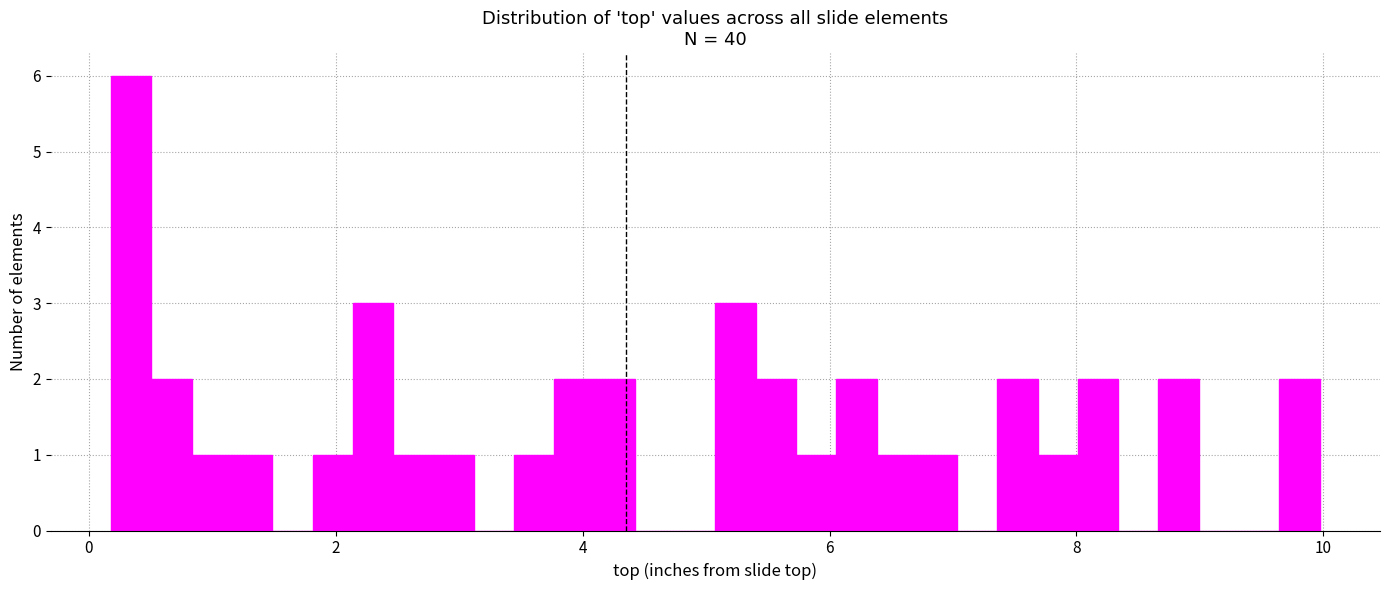

Read against the x-axis, roughly where is the centre of the tallest bar?

0.4